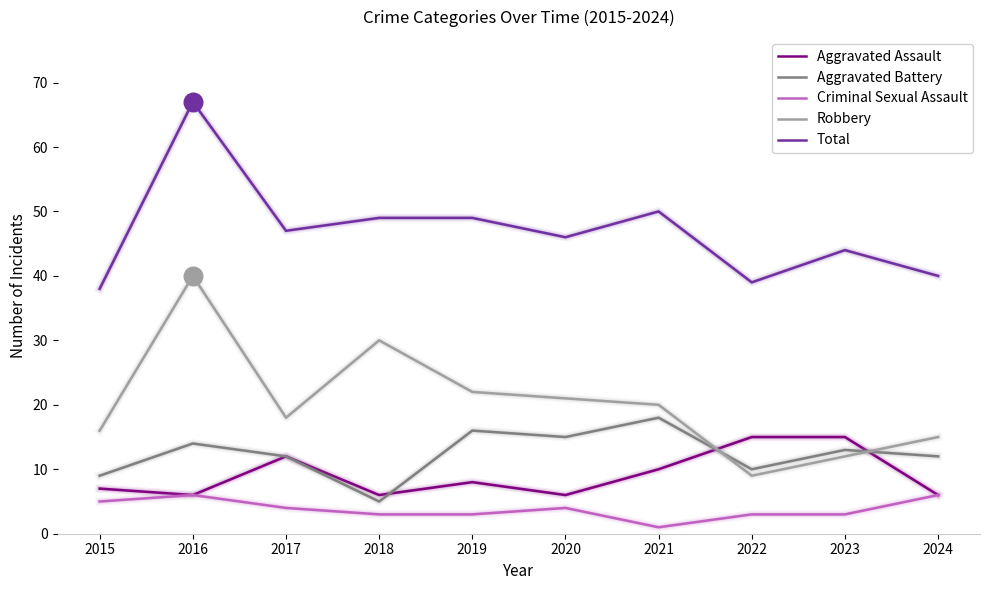

What is the total value across all series at 2023?

87